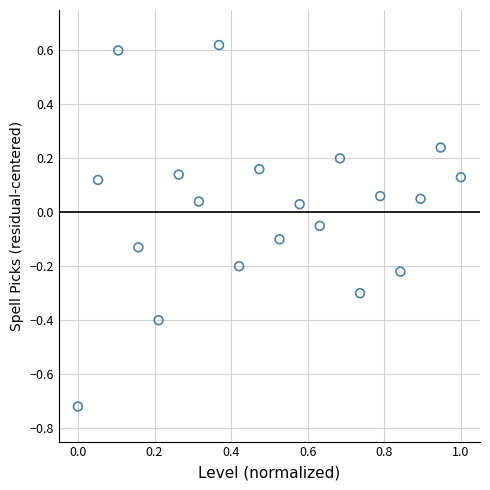

What is the range of X values (max minus min)?

1.0